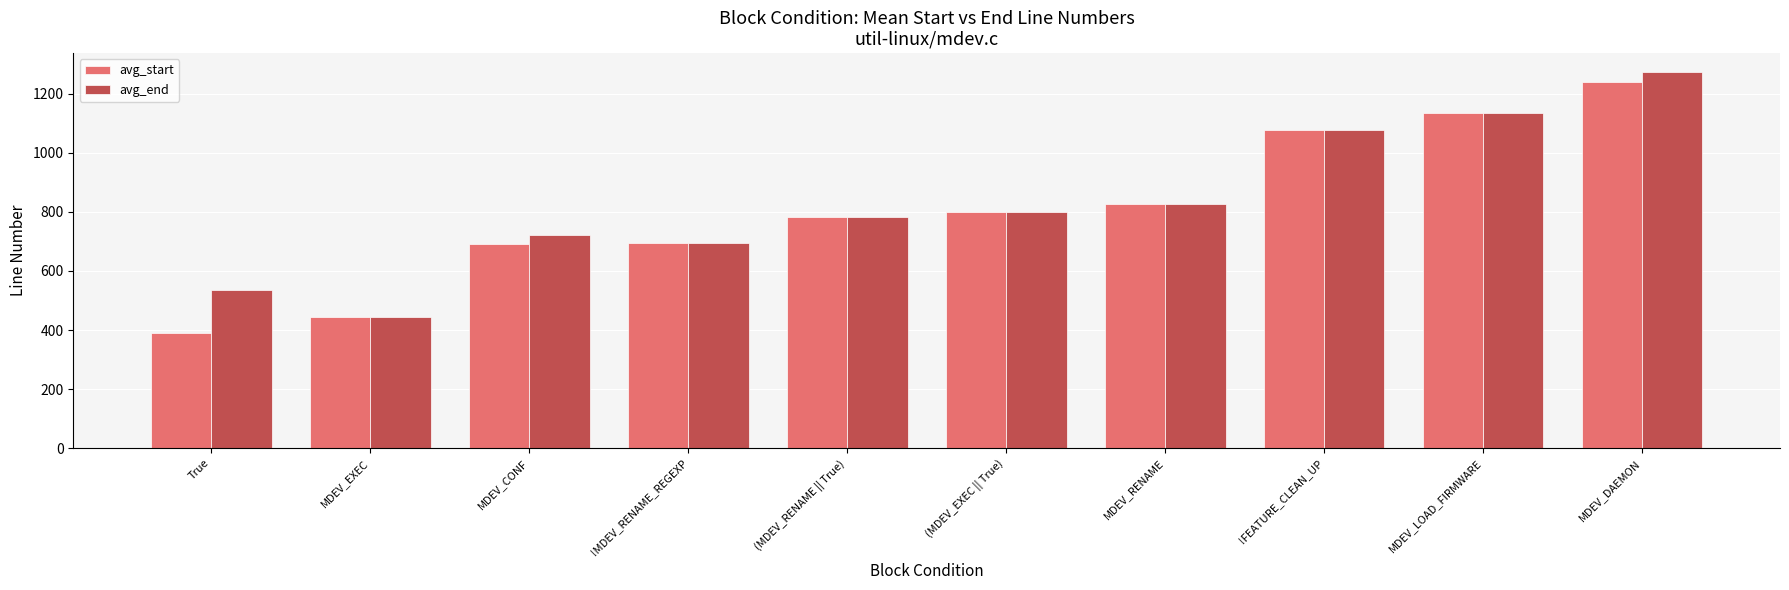

What position from the left is MDEV_DAEMON?

10